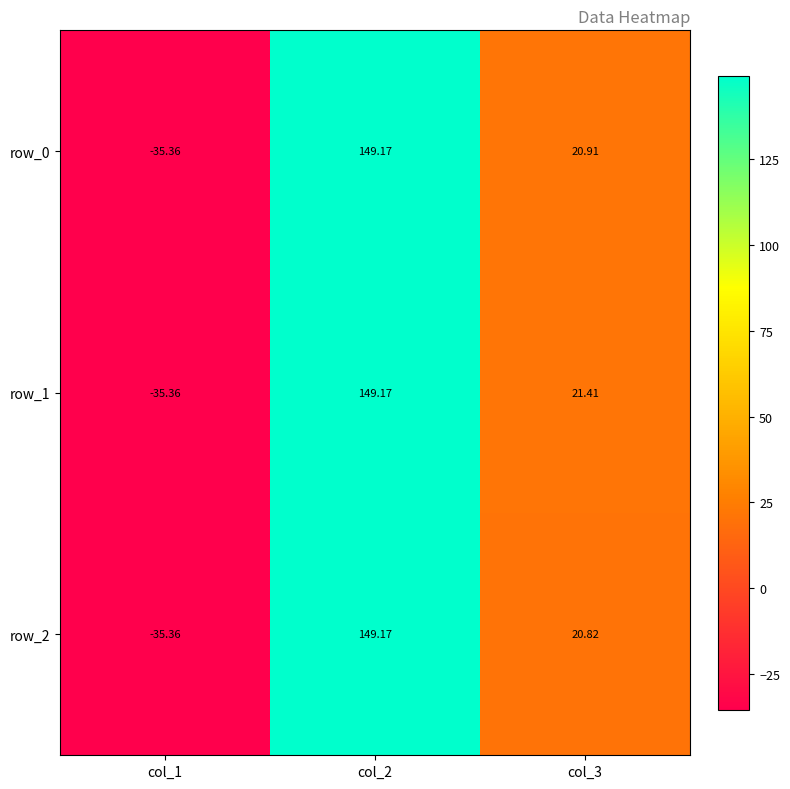

How many values in the row_0 series are below 20?

1